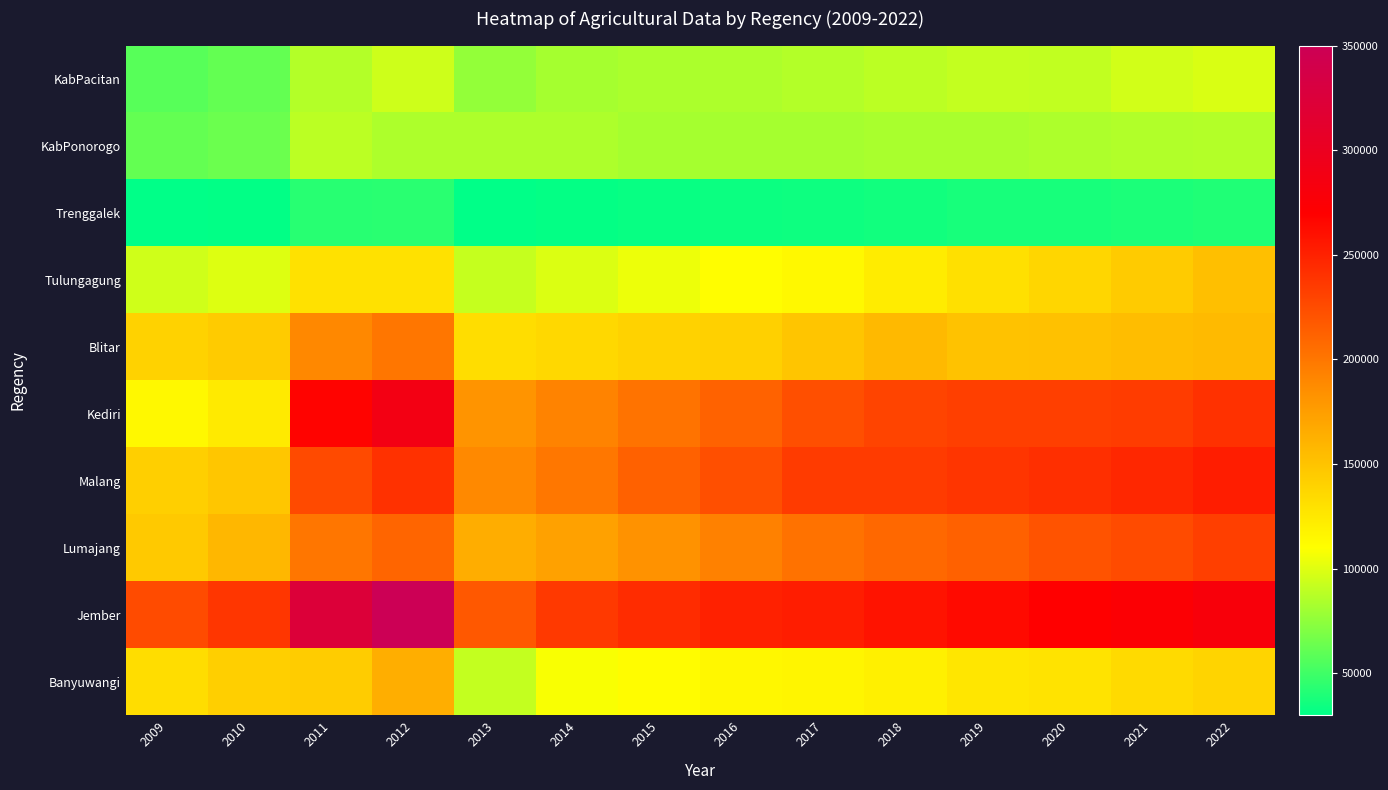

Rank the series by their maximum value, from highest to lowest.

Jember, Kediri, Malang, Lumajang, Blitar, Banyuwangi, Tulungagung, KabPacitan, KabPonorogo, Trenggalek